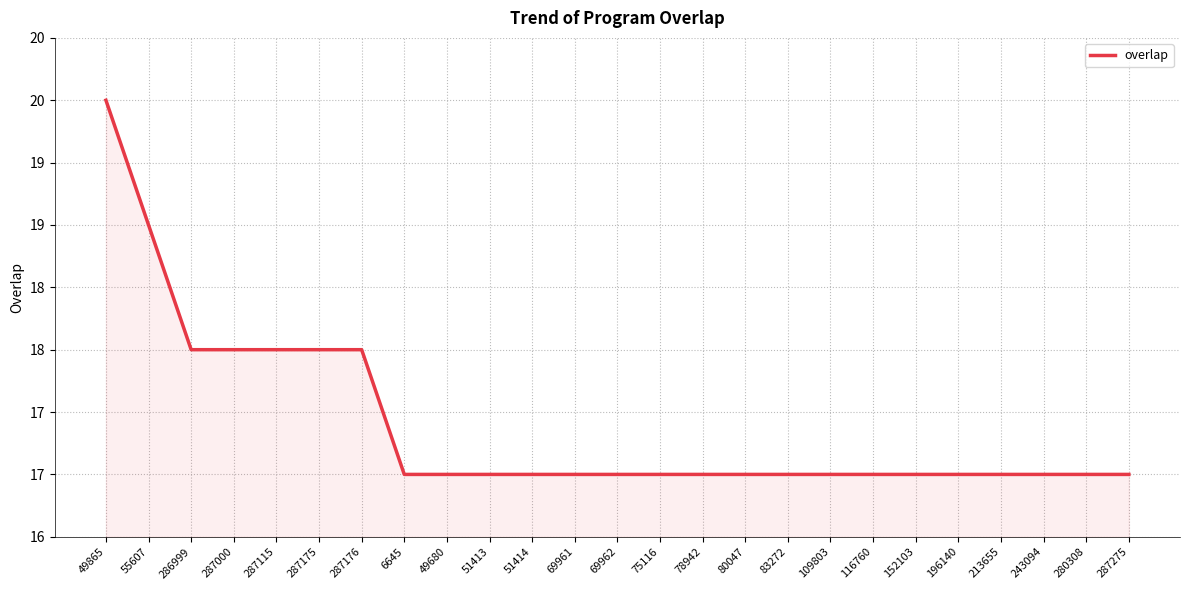

Count the values in the range 17 to 18.

23